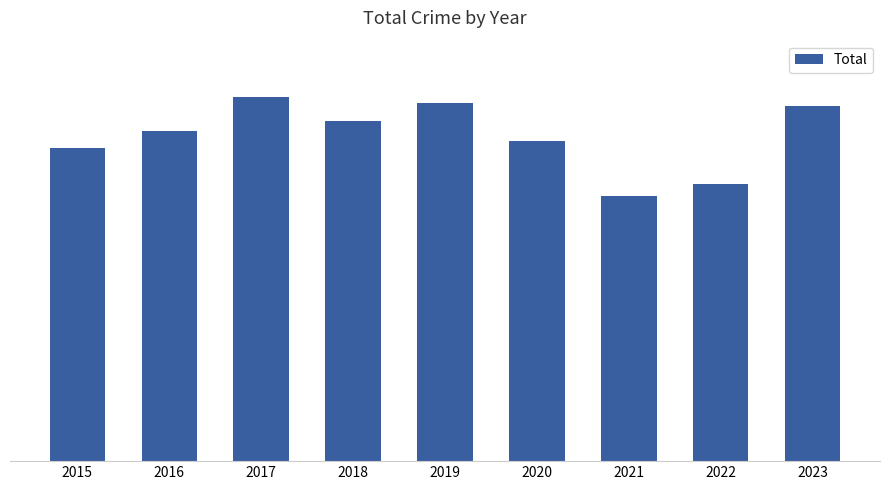

What is the difference between the values at 2018 and 2017?

110